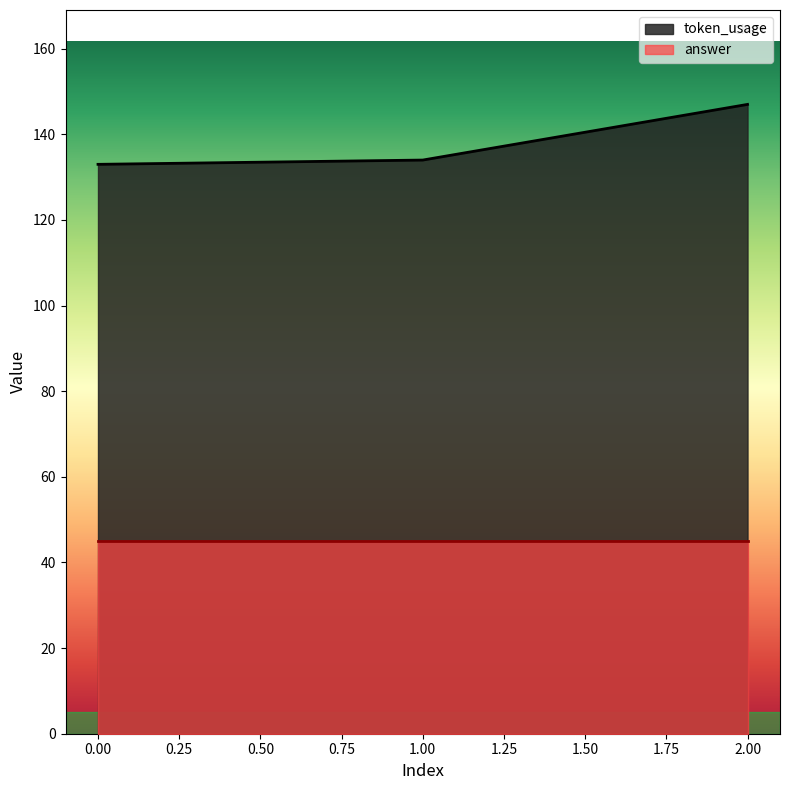

What is the value of the 1st point from the left?

133